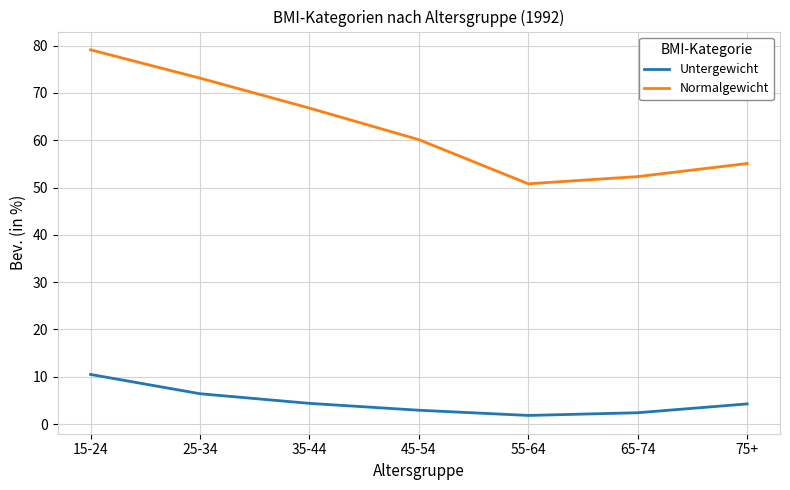

The value of Untergewicht at 35-44 is 1.3. True or false?

False